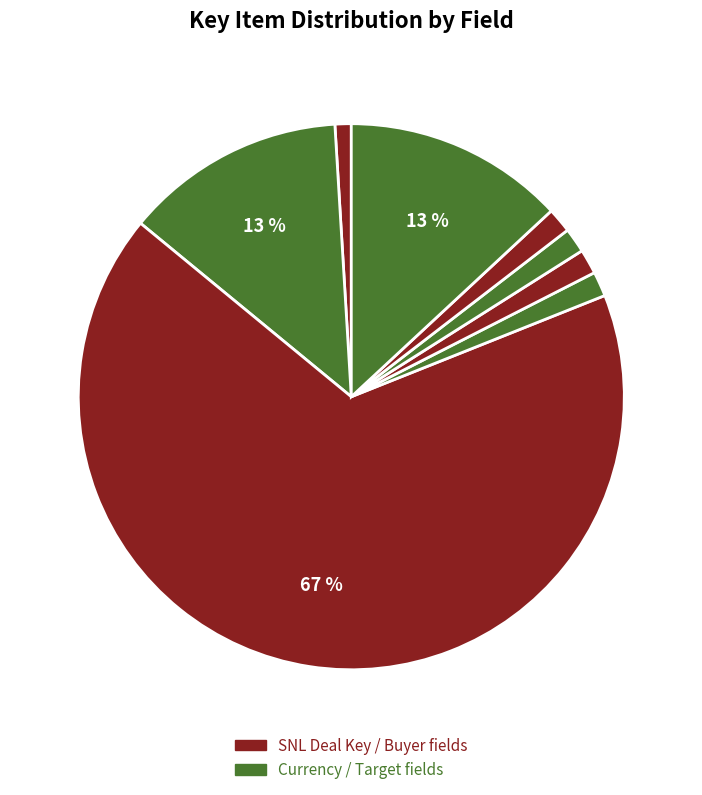

To the nearest percent, what is the difference between the largest and smallest slice percentages?

66%